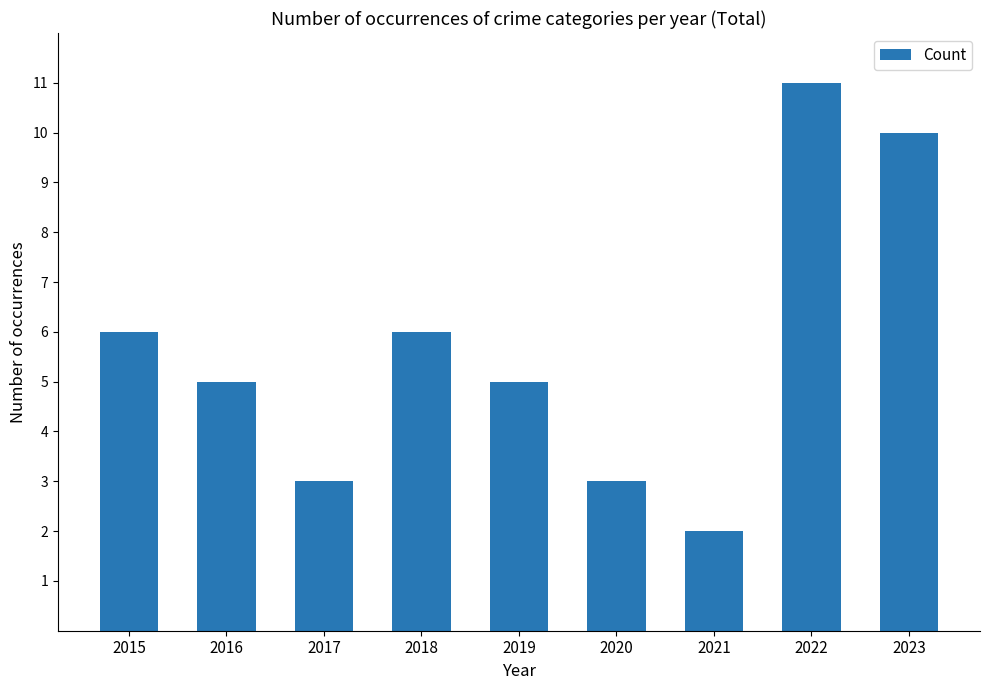

Approximately how many times larger is the value at 2018 compared to 2023?

0.6